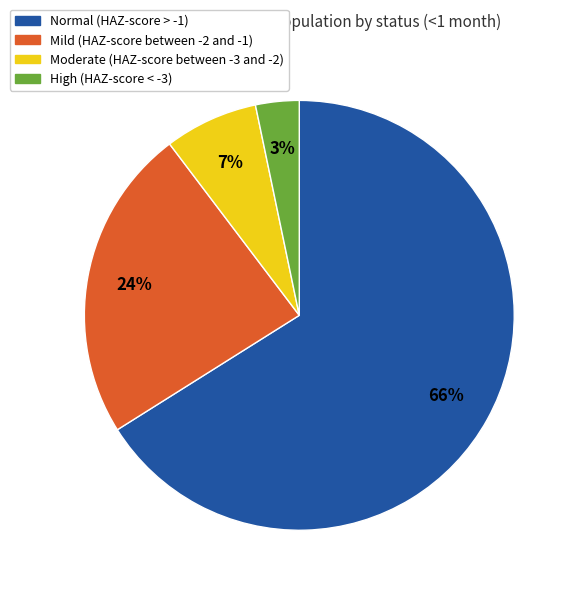

To the nearest percent, what percentage of the pie is High (HAZ-score < -3)?

3%